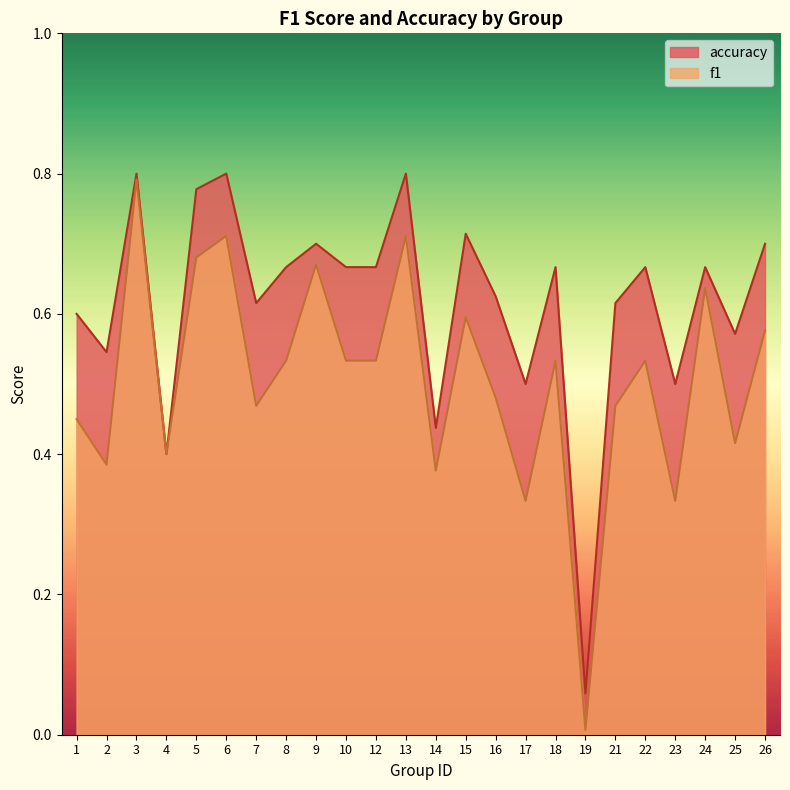

What value does the f1 series have at 24?

0.6